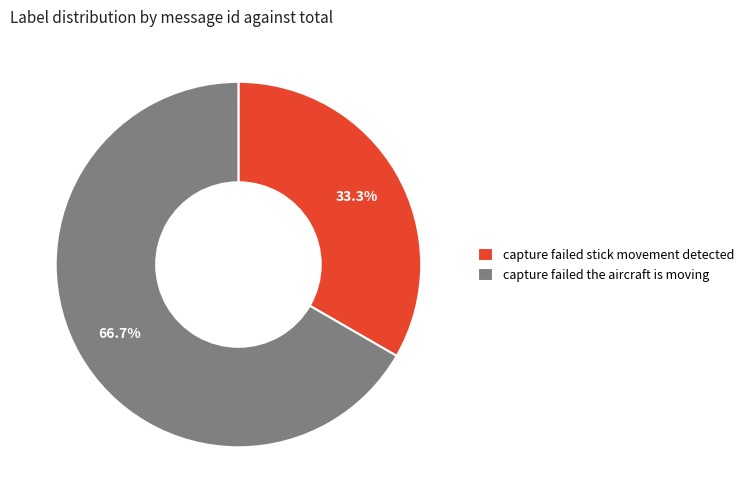

To the nearest percent, what is the difference between the capture failed stick movement detected and capture failed the aircraft is moving slice percentages?

33%